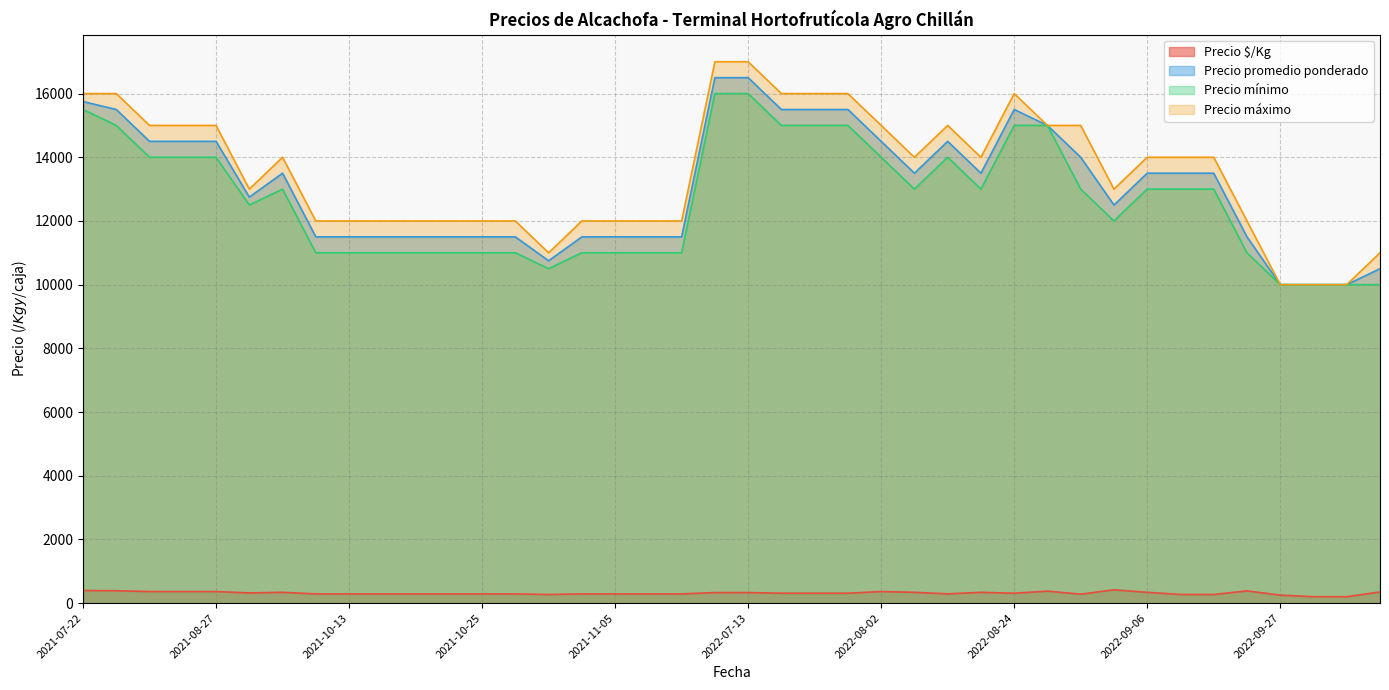

What are all the series names shown in the legend?

Precio $/Kg, Precio promedio ponderado, Precio mínimo, Precio máximo